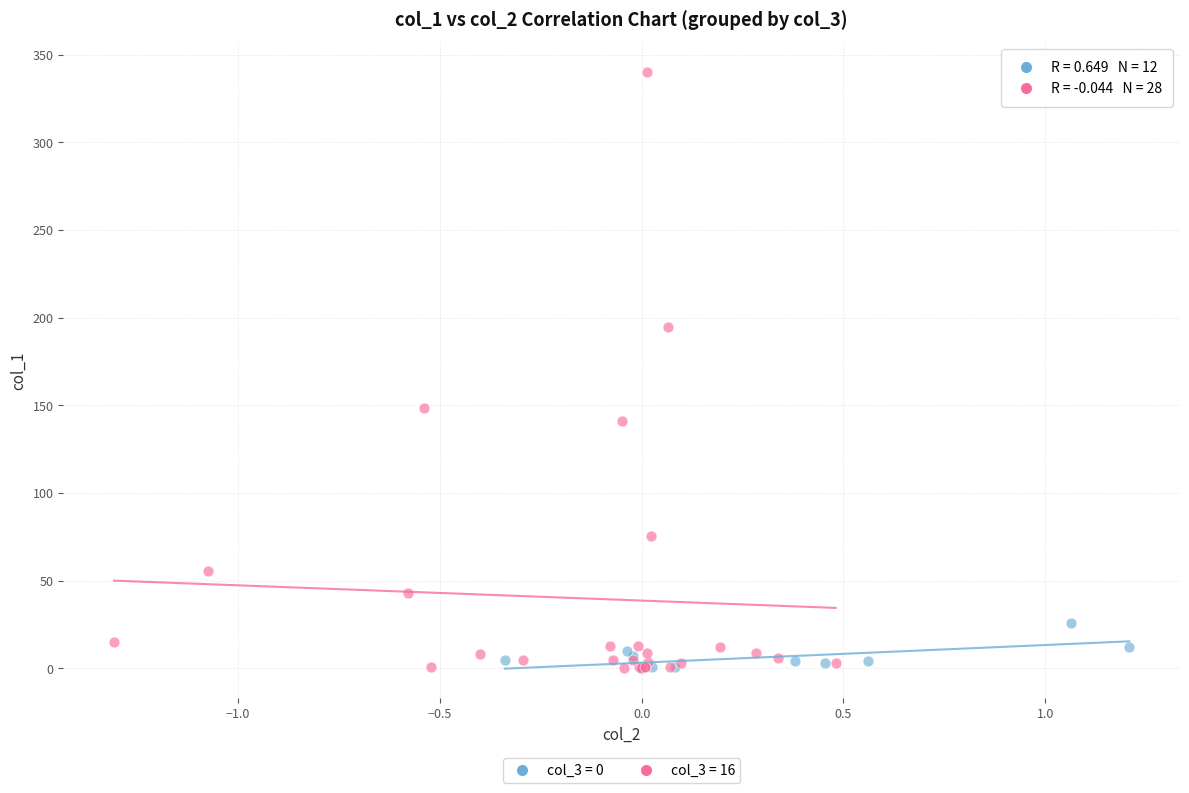

Which series has the largest Y range (max minus min)?

col_3 = 16